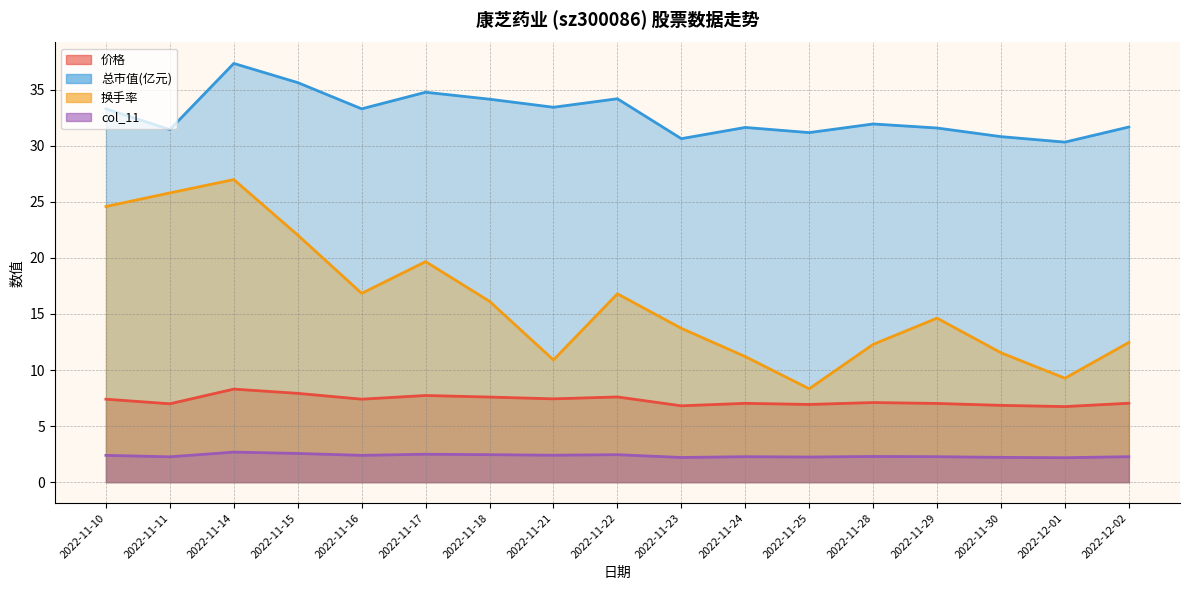

What is the total value across all series at 2022-11-15?

68.2